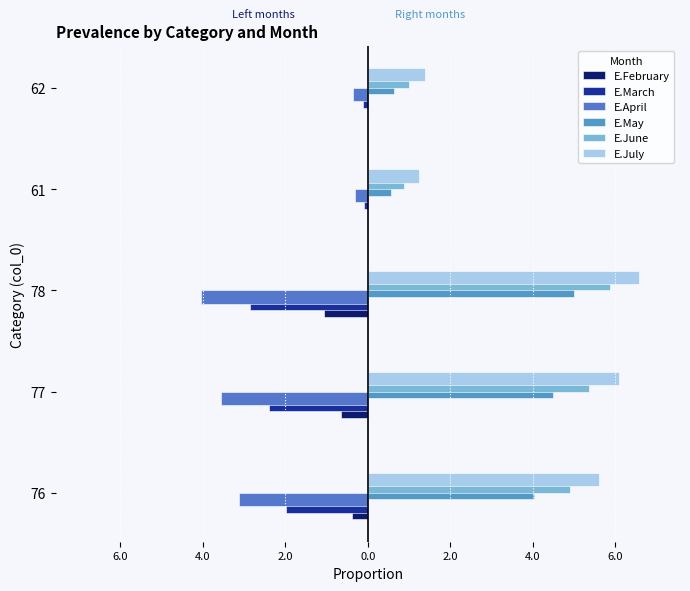

How many data points in E.March are less than -1?

3